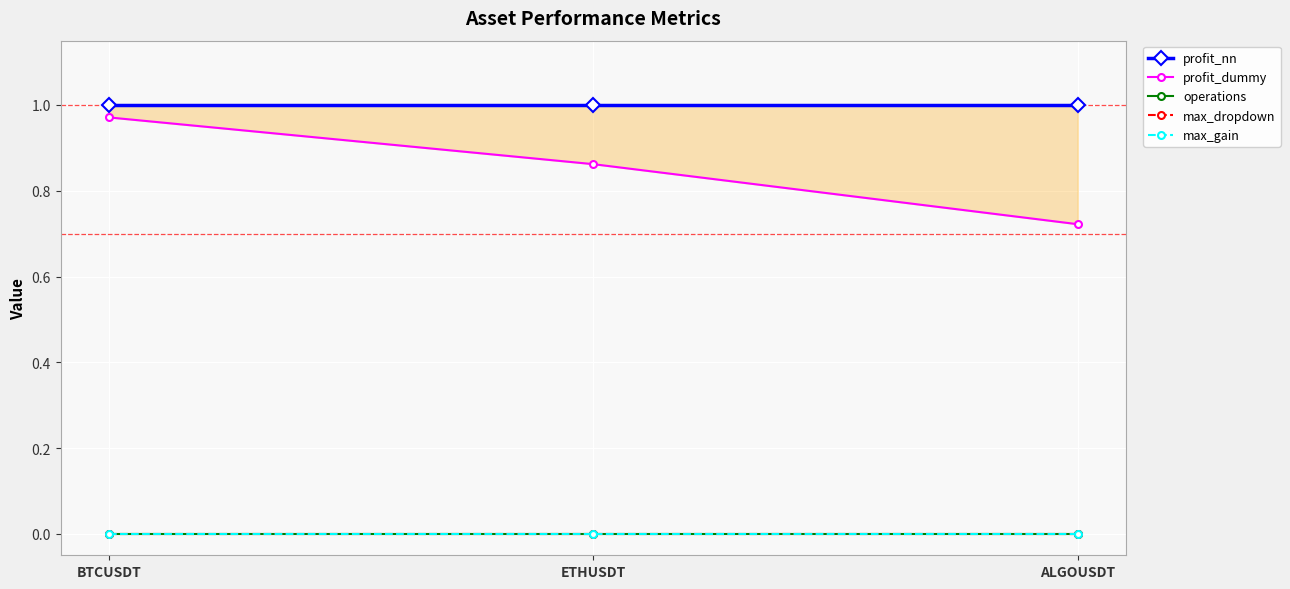

What is the sum of the profit_dummy values at BTCUSDT and ETHUSDT?

1.8